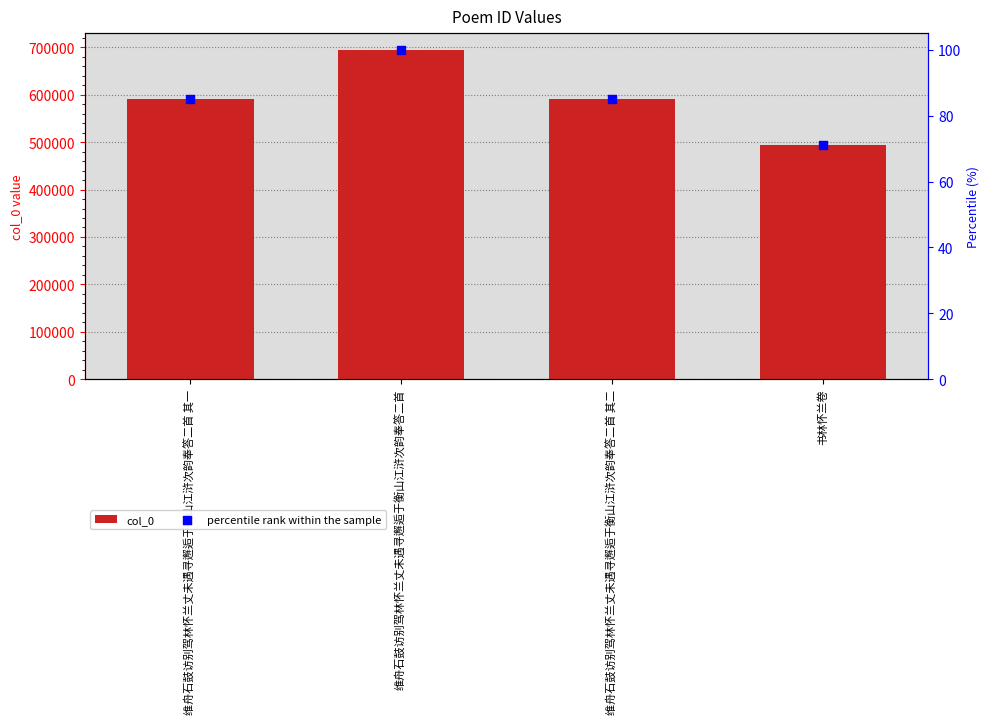

Which series reaches the minimum Y coordinate?

percentile rank within the sample